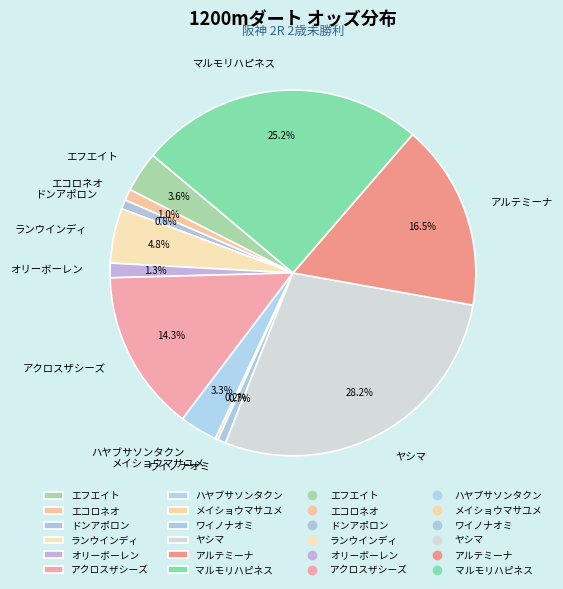

Between ヤシマ and エフエイト, which is larger?

ヤシマ